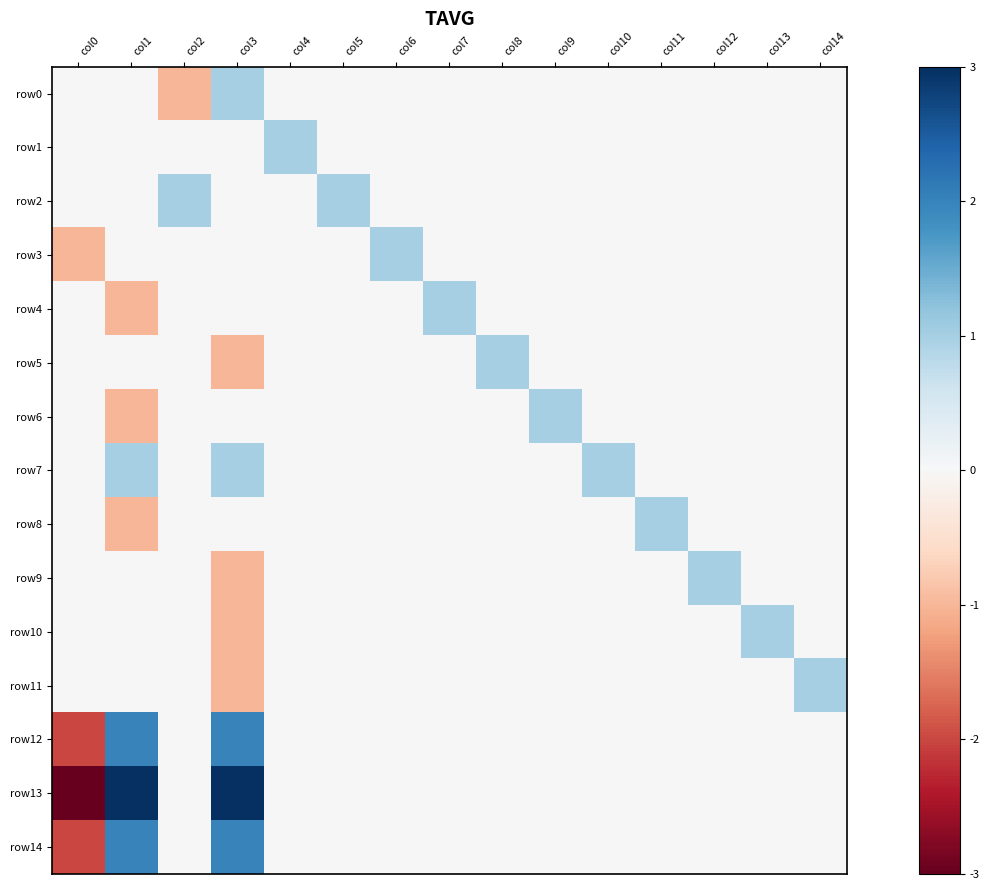

Reading left to right, extract all data points from this chart.

row0: col0=0	col1=0	col2=-1	col3=1	col4=0	col5=0	col6=0	col7=0	col8=0	col9=0	col10=0	col11=0	col12=0	col13=0	col14=0
row1: col0=0	col1=0	col2=0	col3=0	col4=1	col5=0	col6=0	col7=0	col8=0	col9=0	col10=0	col11=0	col12=0	col13=0	col14=0
row2: col0=0	col1=0	col2=1	col3=0	col4=0	col5=1	col6=0	col7=0	col8=0	col9=0	col10=0	col11=0	col12=0	col13=0	col14=0
row3: col0=-1	col1=0	col2=0	col3=0	col4=0	col5=0	col6=1	col7=0	col8=0	col9=0	col10=0	col11=0	col12=0	col13=0	col14=0
row4: col0=0	col1=-1	col2=0	col3=0	col4=0	col5=0	col6=0	col7=1	col8=0	col9=0	col10=0	col11=0	col12=0	col13=0	col14=0
row5: col0=0	col1=0	col2=0	col3=-1	col4=0	col5=0	col6=0	col7=0	col8=1	col9=0	col10=0	col11=0	col12=0	col13=0	col14=0
row6: col0=0	col1=-1	col2=0	col3=0	col4=0	col5=0	col6=0	col7=0	col8=0	col9=1	col10=0	col11=0	col12=0	col13=0	col14=0
row7: col0=0	col1=1	col2=0	col3=1	col4=0	col5=0	col6=0	col7=0	col8=0	col9=0	col10=1	col11=0	col12=0	col13=0	col14=0
row8: col0=0	col1=-1	col2=0	col3=0	col4=0	col5=0	col6=0	col7=0	col8=0	col9=0	col10=0	col11=1	col12=0	col13=0	col14=0
row9: col0=0	col1=0	col2=0	col3=-1	col4=0	col5=0	col6=0	col7=0	col8=0	col9=0	col10=0	col11=0	col12=1	col13=0	col14=0
row10: col0=0	col1=0	col2=0	col3=-1	col4=0	col5=0	col6=0	col7=0	col8=0	col9=0	col10=0	col11=0	col12=0	col13=1	col14=0
row11: col0=0	col1=0	col2=0	col3=-1	col4=0	col5=0	col6=0	col7=0	col8=0	col9=0	col10=0	col11=0	col12=0	col13=0	col14=1
row12: col0=-2	col1=2	col2=0	col3=2	col4=0	col5=0	col6=0	col7=0	col8=0	col9=0	col10=0	col11=0	col12=0	col13=0	col14=0
row13: col0=-3	col1=3	col2=0	col3=3	col4=0	col5=0	col6=0	col7=0	col8=0	col9=0	col10=0	col11=0	col12=0	col13=0	col14=0
row14: col0=-2	col1=2	col2=0	col3=2	col4=0	col5=0	col6=0	col7=0	col8=0	col9=0	col10=0	col11=0	col12=0	col13=0	col14=0